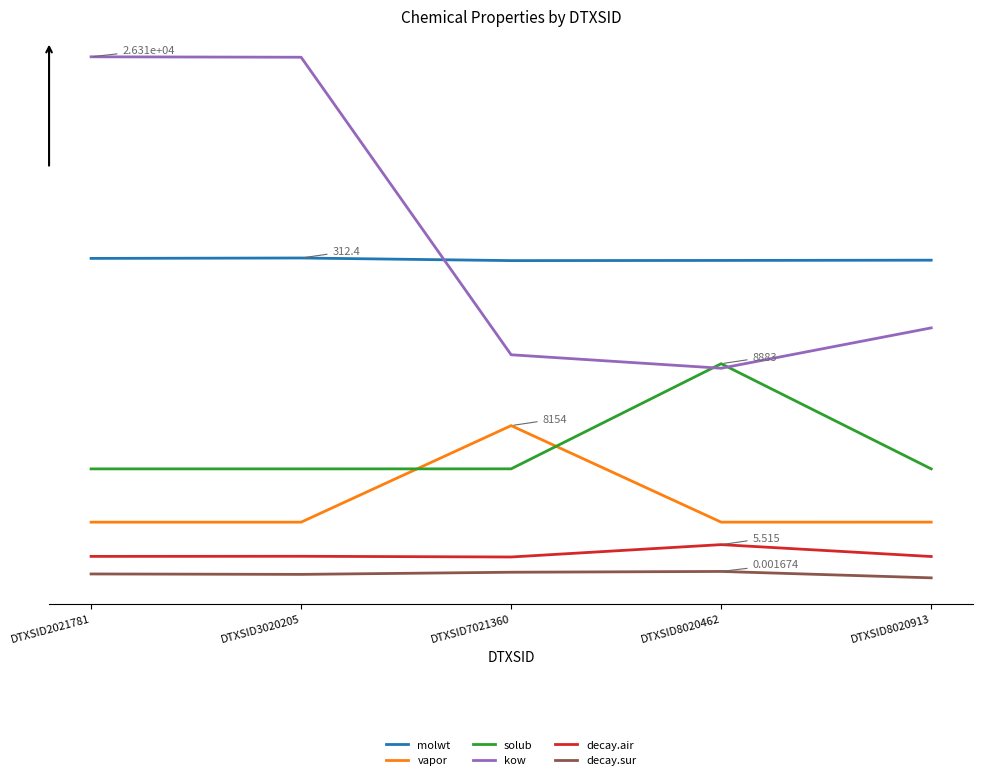

Reading left to right, transcribe all the data shown in this chart.

molwt: DTXSID2021781=27278.3	DTXSID3020205=27312.4	DTXSID7021360=27092.1	DTXSID8020462=27106.1	DTXSID8020913=27128.2
vapor: DTXSID2021781=5000.0	DTXSID3020205=5000.0	DTXSID7021360=13154.2	DTXSID8020462=5000.8	DTXSID8020913=5003.8
solub: DTXSID2021781=9500.0	DTXSID3020205=9500.0	DTXSID7021360=9503.4	DTXSID8020462=18383.2	DTXSID8020913=9500.1
kow: DTXSID2021781=44305.1	DTXSID3020205=44269.7	DTXSID7021360=19138.1	DTXSID8020462=18000.1	DTXSID8020913=21409.4
decay.air: DTXSID2021781=2108.3	DTXSID3020205=2118.3	DTXSID7021360=2057.7	DTXSID8020462=3103.1	DTXSID8020913=2098.3
decay.sur: DTXSID2021781=624.4	DTXSID3020205=589.3	DTXSID7021360=770.4	DTXSID8020462=836.9	DTXSID8020913=295.6